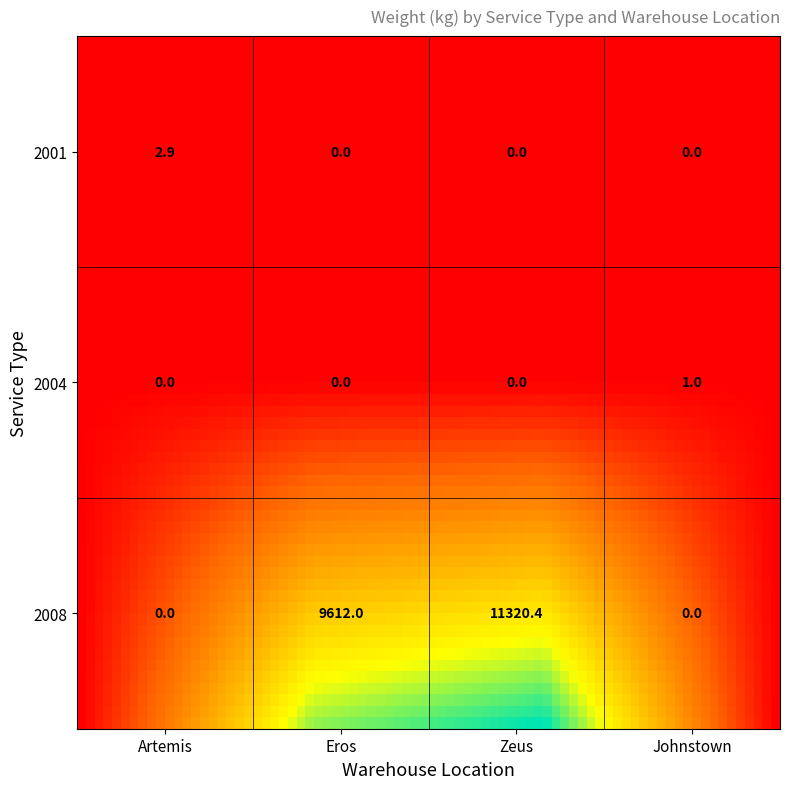

List the labels in order of 2001 value, smallest first.

Eros, Zeus, Johnstown, Artemis